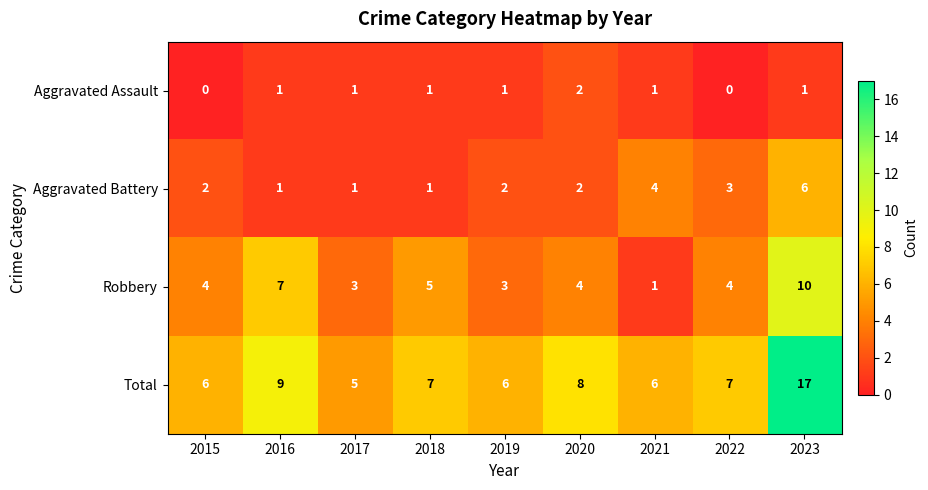

True or false: Robbery has a value of 3 at 2022.

False